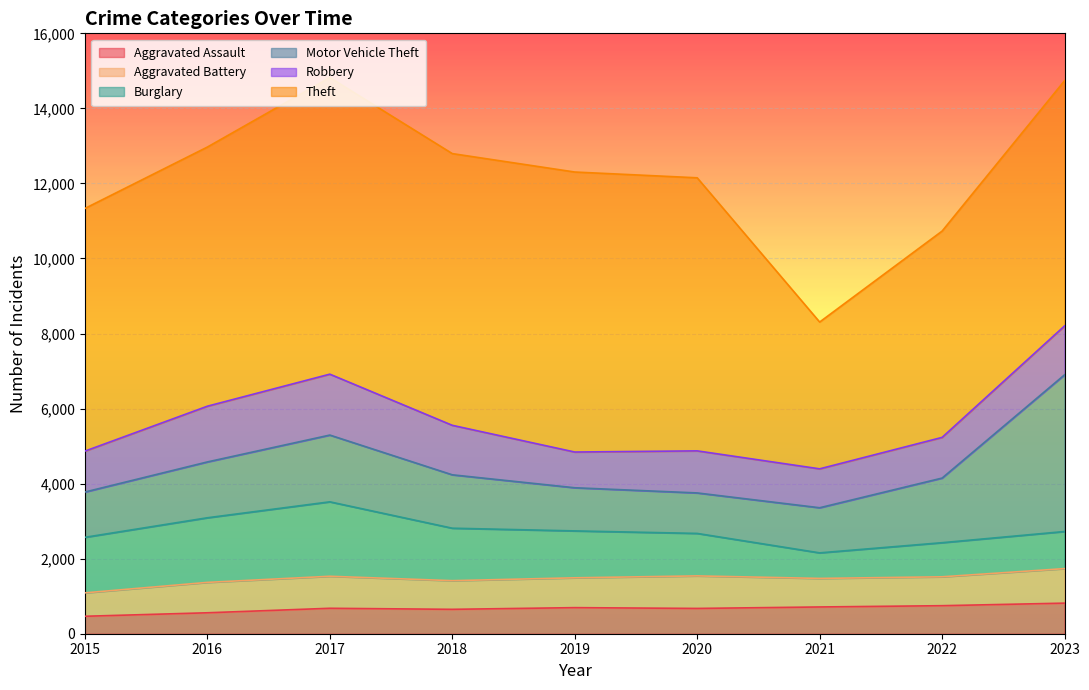

True or false: Robbery and Motor Vehicle Theft cross at least once.

True